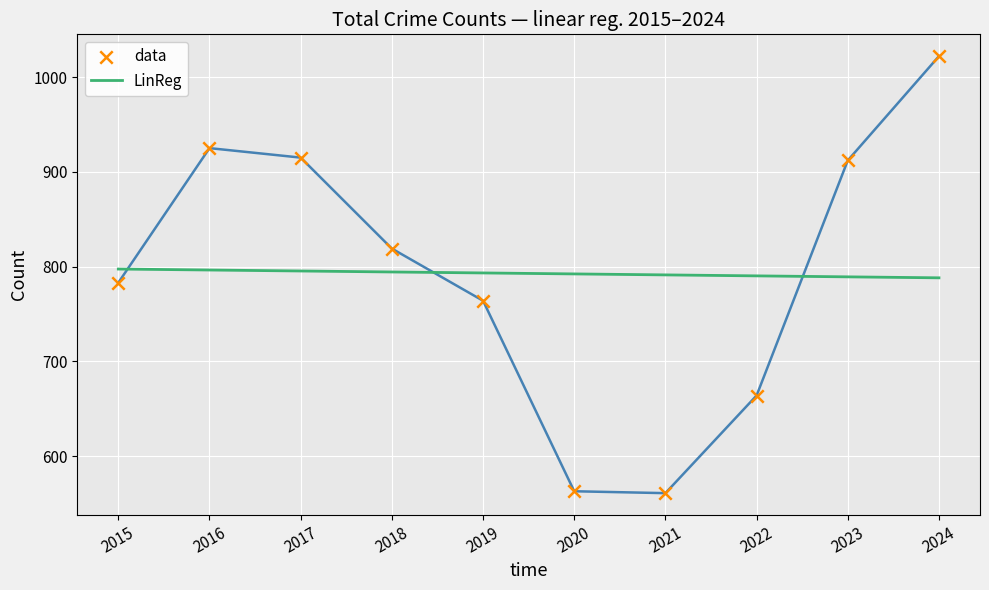

What are all the series names shown in the legend?

LinReg, data